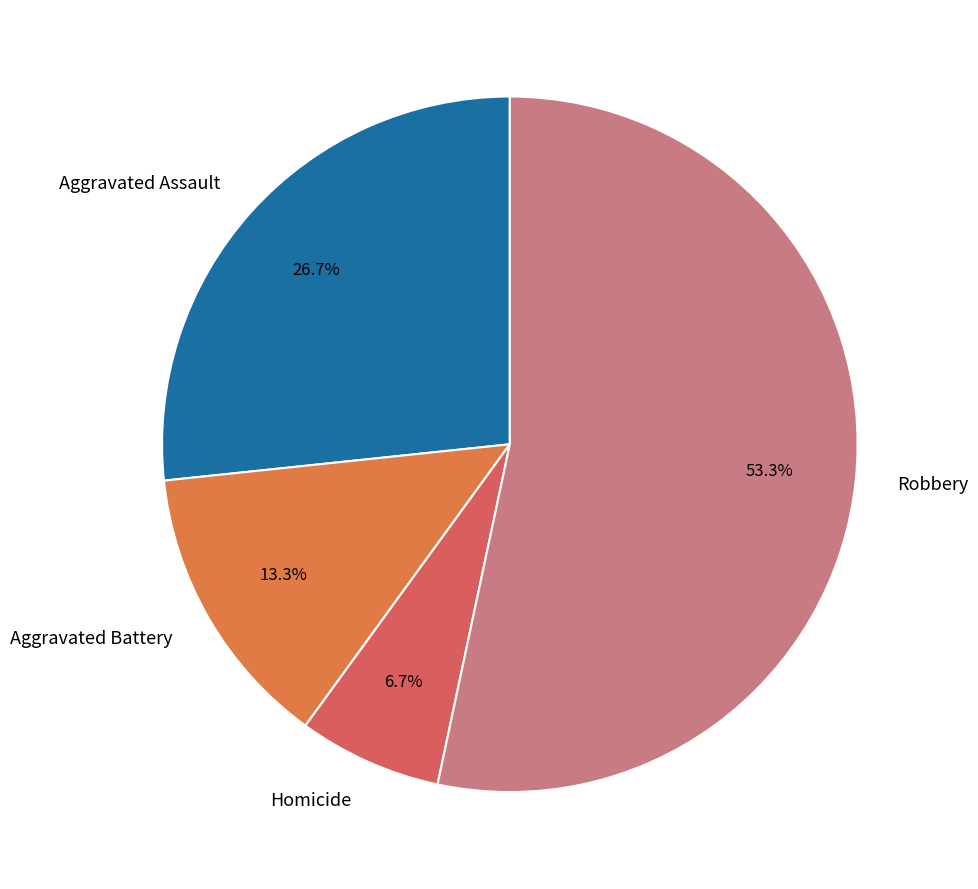

To the nearest percent, what portion does Aggravated Battery represent?

13%